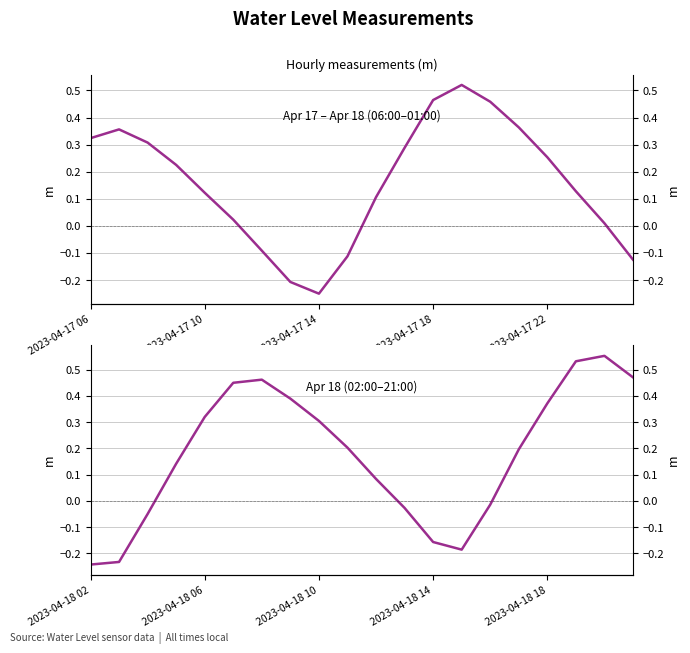

Does the chart display data point markers on the line(s)?

No